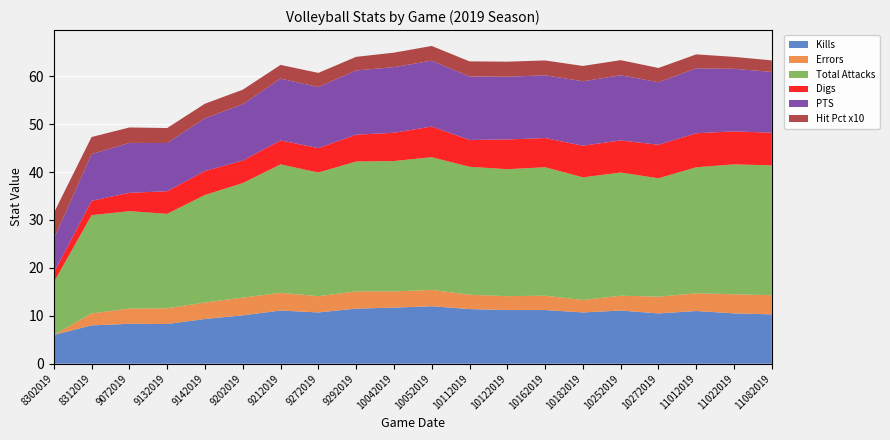

Reading left to right, what are all the values shown in this chart?

Kills: 6.0	8.0	8.3	8.3	9.3	10.1	11.1	10.7	11.5	11.7	12.0	11.4	11.2	11.2	10.7	11.1	10.5	11.0	10.5	10.3
Errors: 0.0	2.5	3.2	3.3	3.4	3.7	3.7	3.4	3.6	3.4	3.4	3.0	2.9	3.0	2.6	3.1	3.5	3.7	4.0	4.0
Total Attacks: 11.0	20.5	20.3	19.7	22.4	23.9	26.8	25.8	27.1	27.2	27.7	26.7	26.5	26.8	25.6	25.7	24.7	26.3	27.1	27.1
Digs: 2.0	3.0	3.8	4.7	5.0	4.7	5.0	5.1	5.6	5.9	6.4	5.6	6.2	6.1	6.6	6.7	7.0	7.1	6.9	6.8
PTS: 7.0	9.8	10.4	10.1	11.0	11.8	12.9	12.8	13.4	13.7	13.8	13.2	13.1	13.1	13.4	13.6	13.1	13.6	13.1	12.7
Hit Pct x10: 5.5	3.6	3.2	3.1	3.0	3.0	2.9	2.9	2.8	3.0	3.1	3.1	3.1	3.1	3.2	3.2	3.0	2.9	2.5	2.4